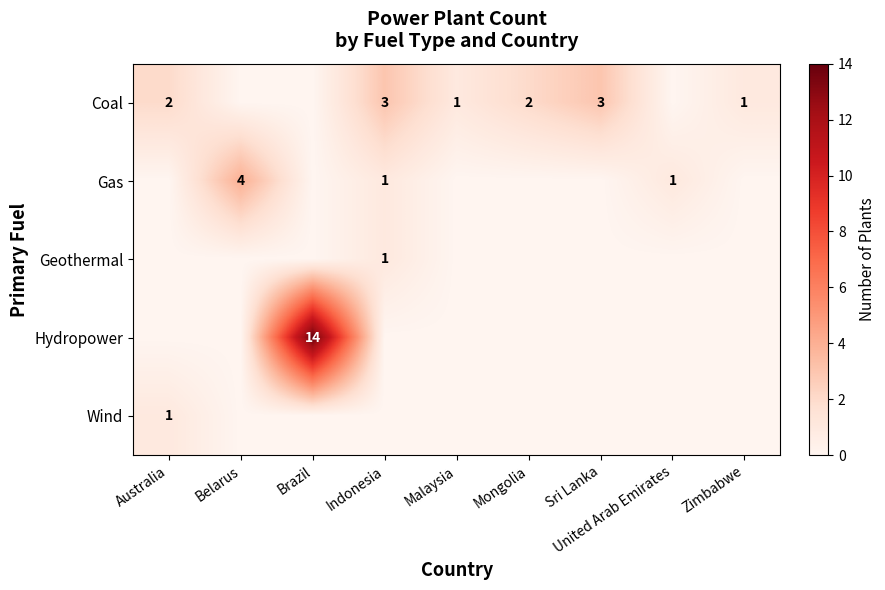

At how many categories does at least one series exceed 5?

1